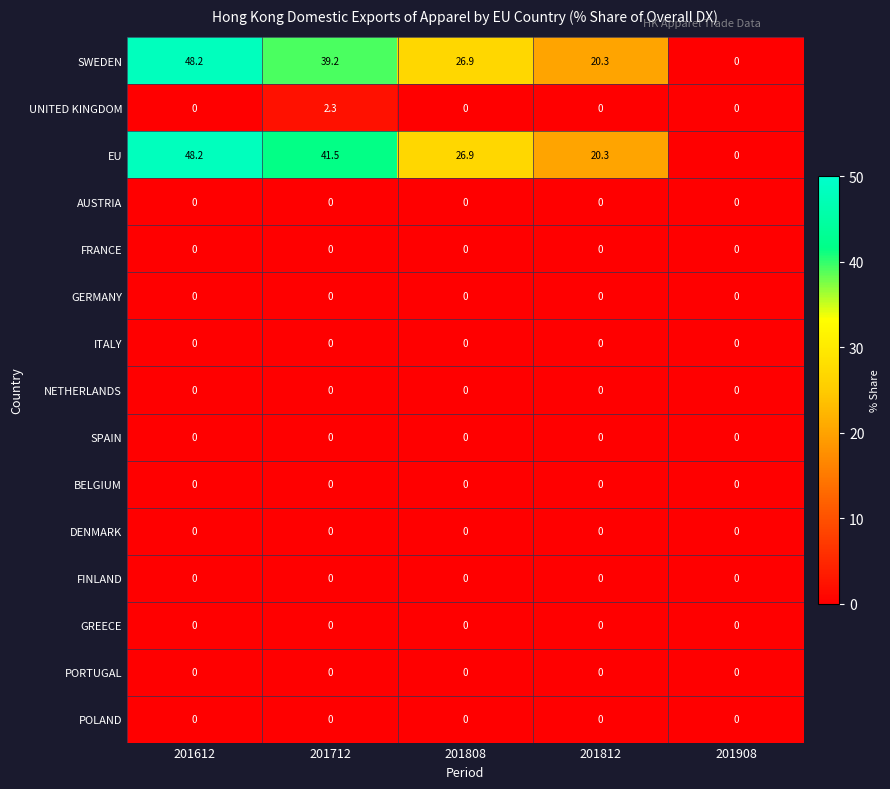

What is the total value across all series at 201808?

53.8